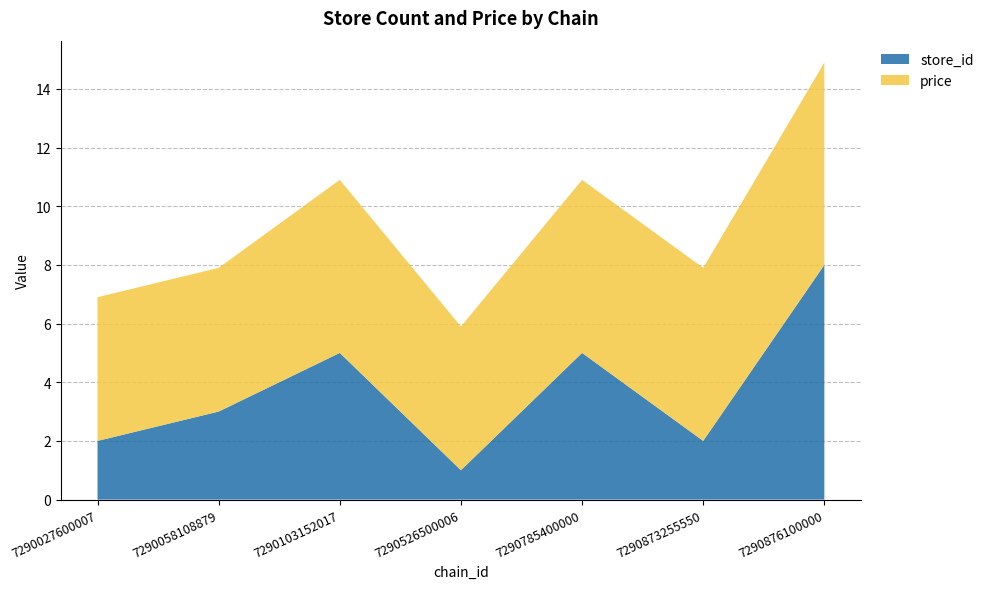

Reading left to right, what are all the values shown in this chart?

store_id: 2.0	3.0	5.0	1.0	5.0	2.0	8.0
price: 4.9	4.9	5.9	4.9	5.9	5.9	6.9